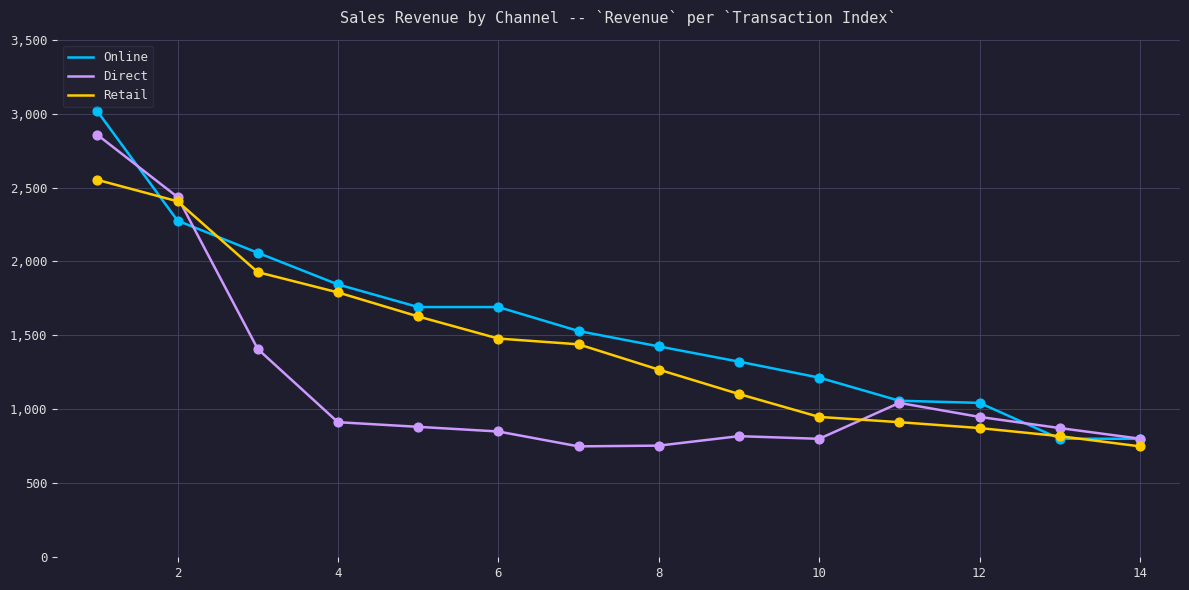

List the series in order of their peak value, lowest first.

Retail, Direct, Online